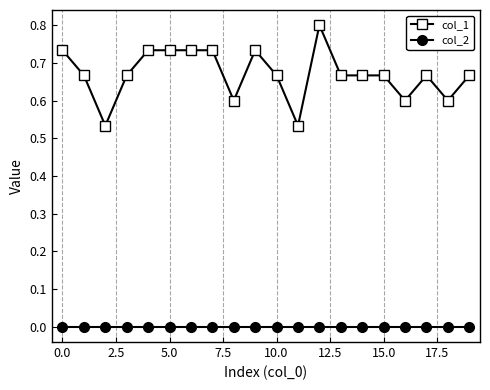

True or false: col_2 and col_1 intersect in this chart.

False